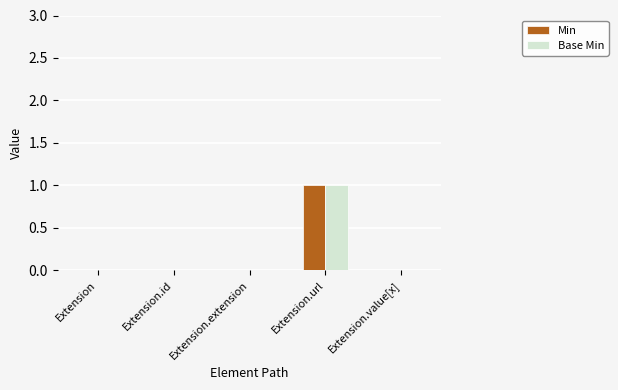

At which category is the sum across all series the highest?

Extension.url